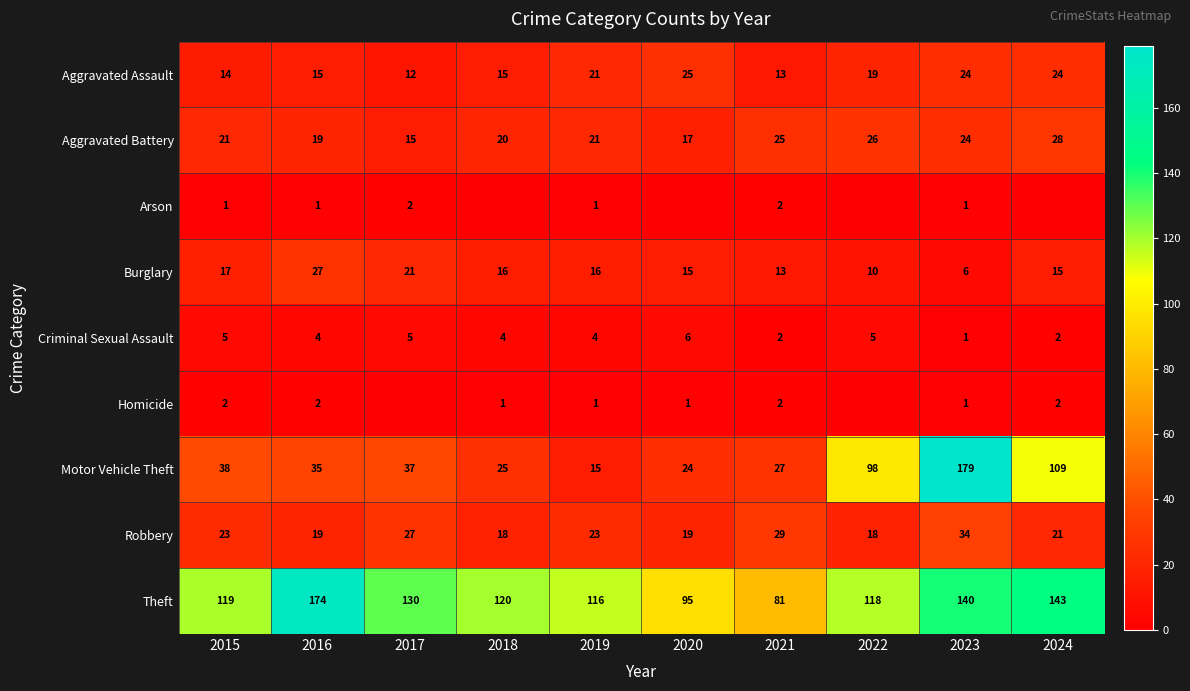

What is the spread (max minus min) of values at 2023?

178